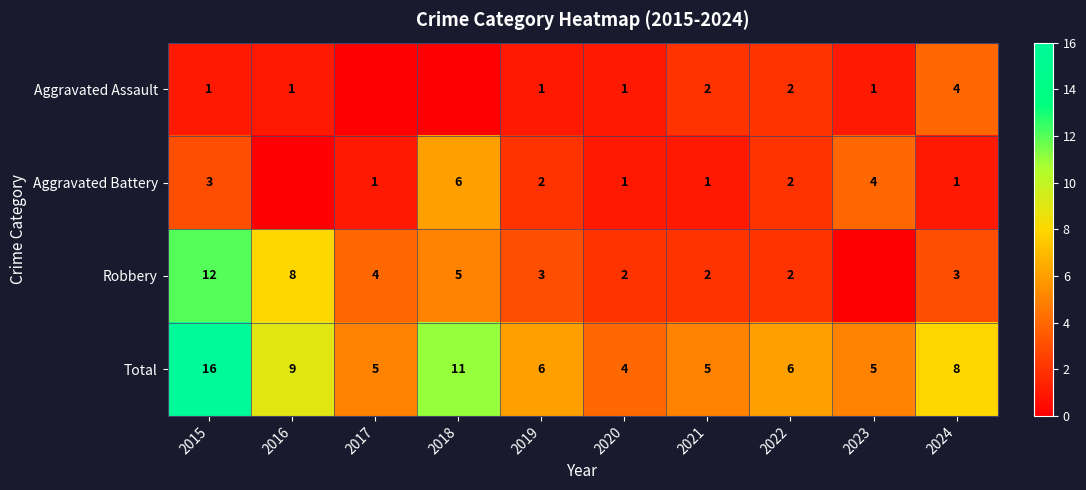

Count the number of data series in this chart.

4